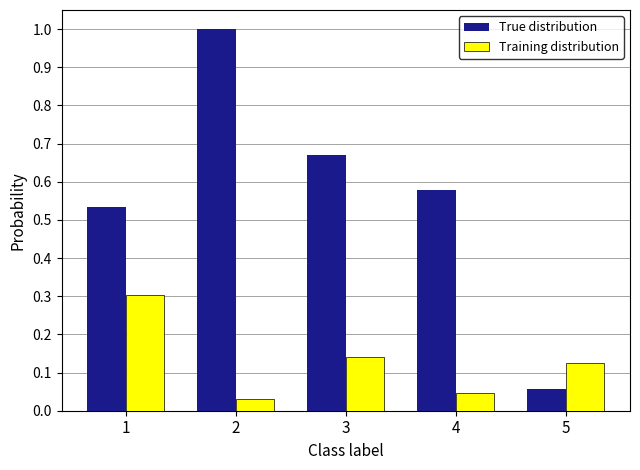

How many groups of bars are there?

5